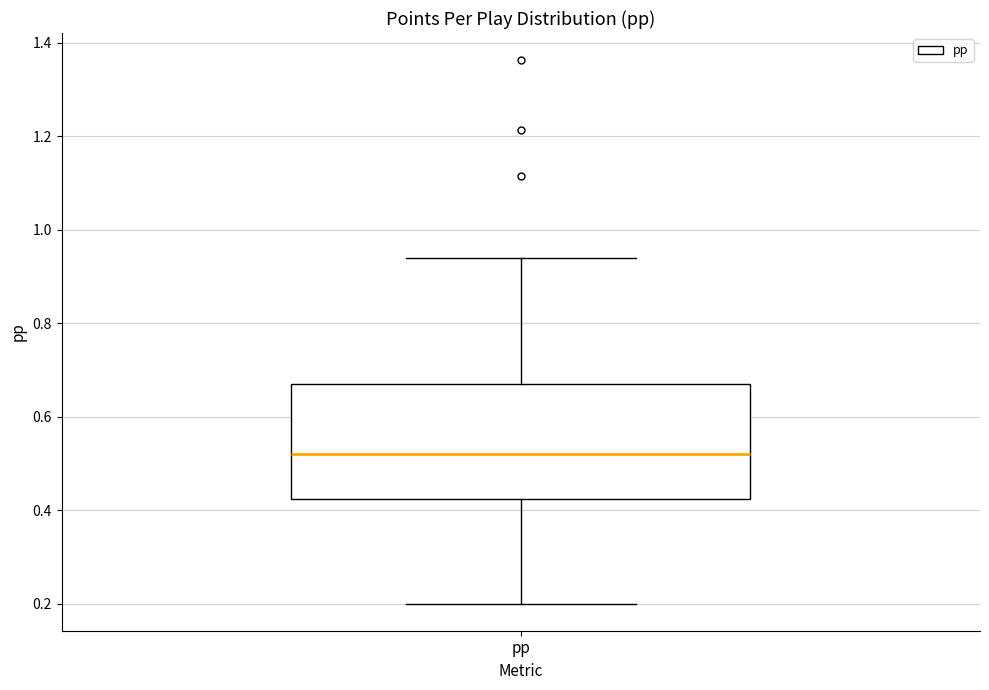

Read this box plot against the y-axis: the position of the median line, the range covered by the box, and the ends of both whiskers. The values are not printed on the chart, so give them approximately, as read against the axis.

median 0.52, box 0.42 to 0.68, whiskers 0.20 to 0.94